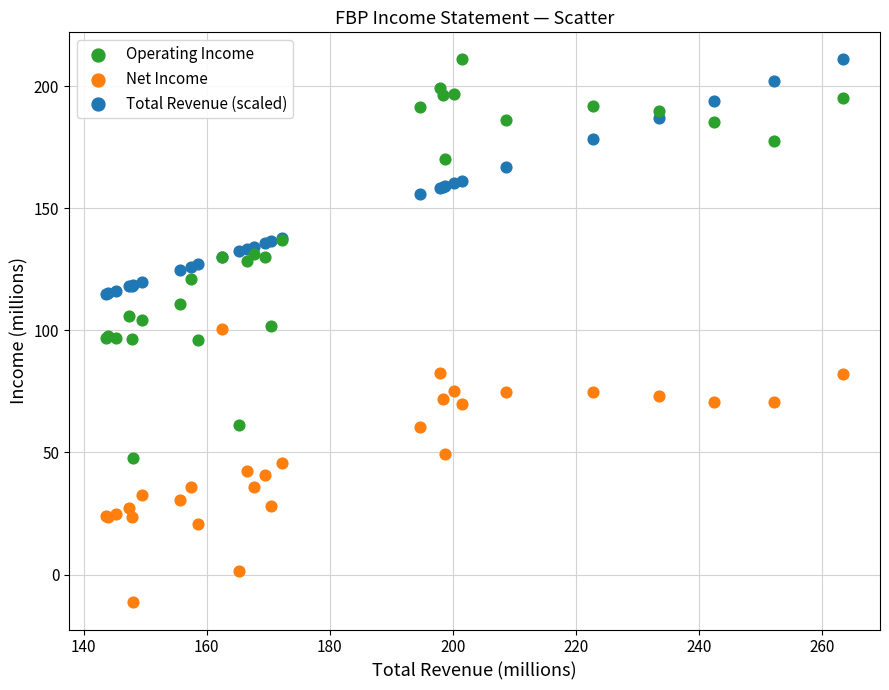

Which series has the widest spread of Y values?

Operating Income